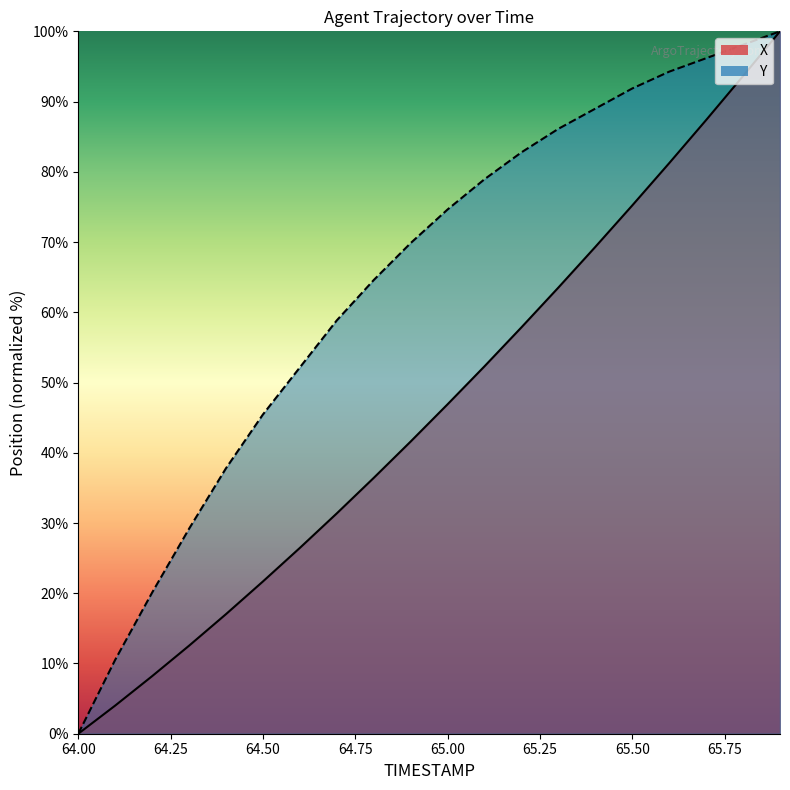

Which series has the widest spread of values?

X